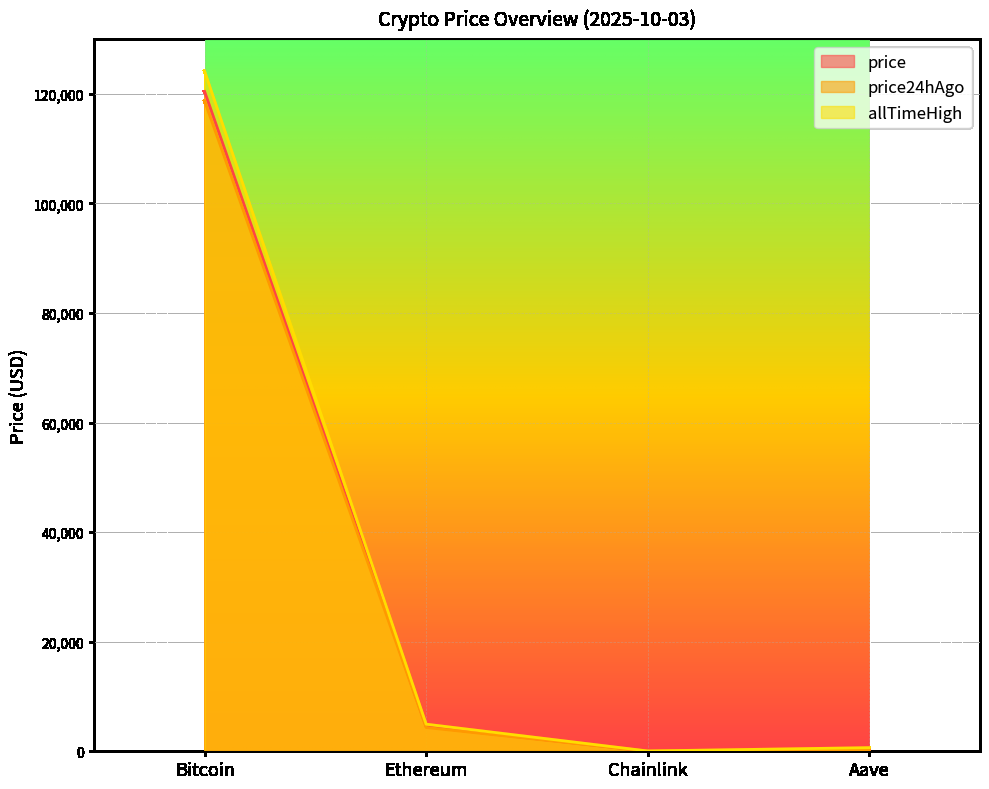

What is the difference between the maximum and minimum values in the price series?

120401.3